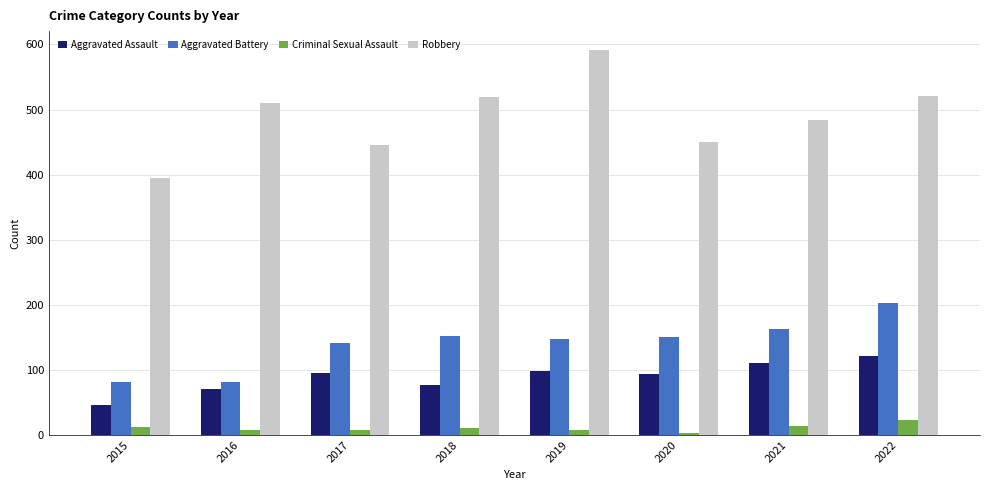

What is the difference between the Robbery values at 2018 and 2019?

72